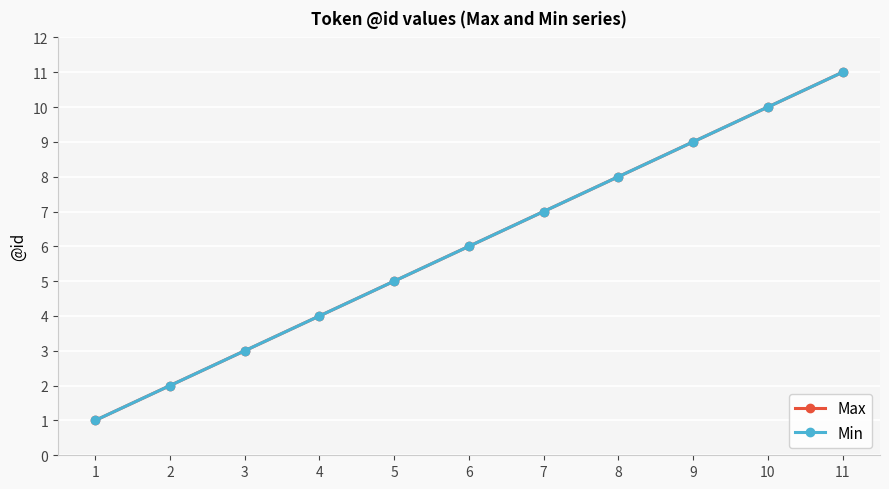

True or false: Min and Max intersect in this chart.

False